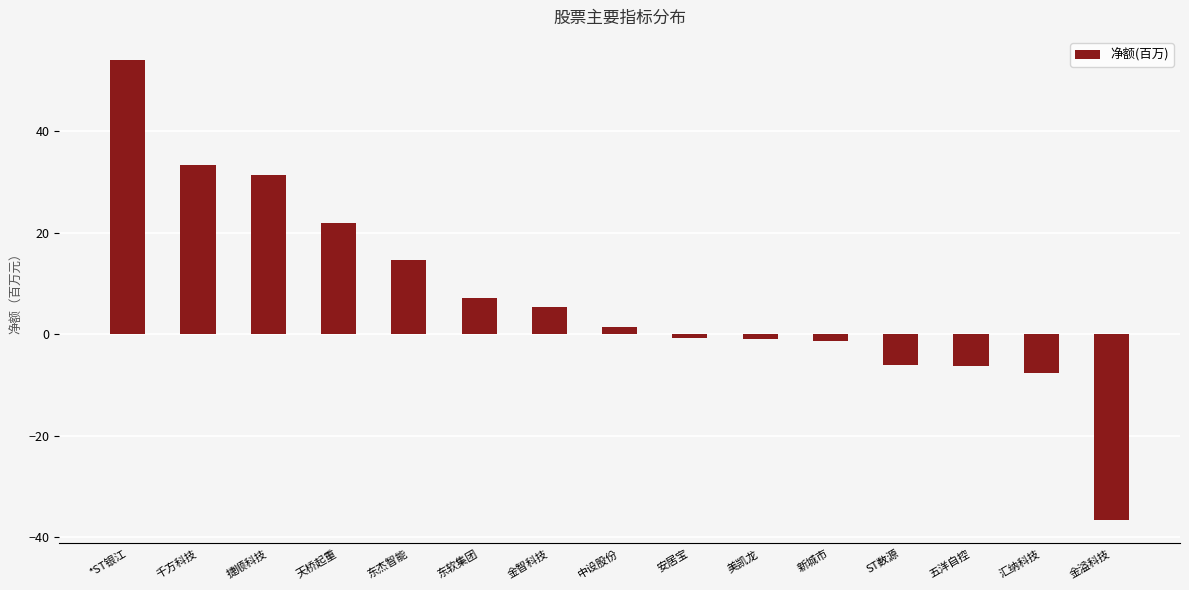

What is the label of the 5th bar from the right?

新城市